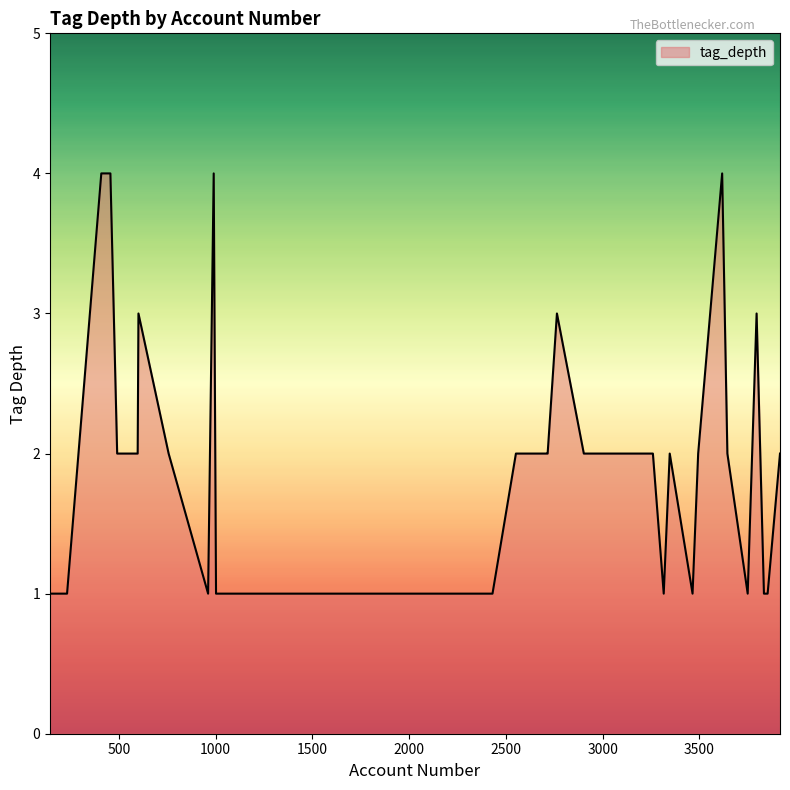

What is the difference between the maximum and minimum values?

3